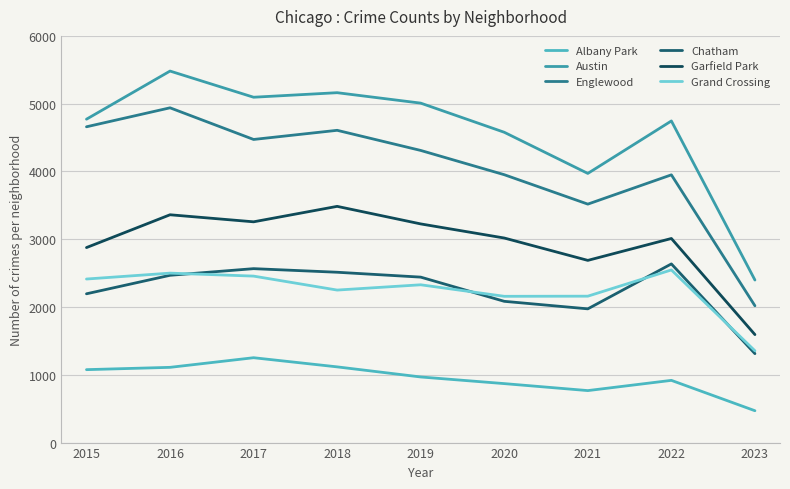

Reading left to right, transcribe all the data shown in this chart.

Albany Park: 2015=1076	2016=1110	2017=1252	2018=1117	2019=968	2020=870	2021=767	2022=918	2023=470
Austin: 2015=4771	2016=5481	2017=5095	2018=5162	2019=5008	2020=4578	2021=3971	2022=4745	2023=2398
Englewood: 2015=4659	2016=4939	2017=4472	2018=4607	2019=4310	2020=3952	2021=3518	2022=3950	2023=2018
Chatham: 2015=2195	2016=2468	2017=2566	2018=2513	2019=2441	2020=2084	2021=1973	2022=2636	2023=1312
Garfield Park: 2015=2877	2016=3361	2017=3257	2018=3485	2019=3226	2020=3018	2021=2688	2022=3011	2023=1593
Grand Crossing: 2015=2413	2016=2500	2017=2456	2018=2250	2019=2328	2020=2158	2021=2160	2022=2547	2023=1354